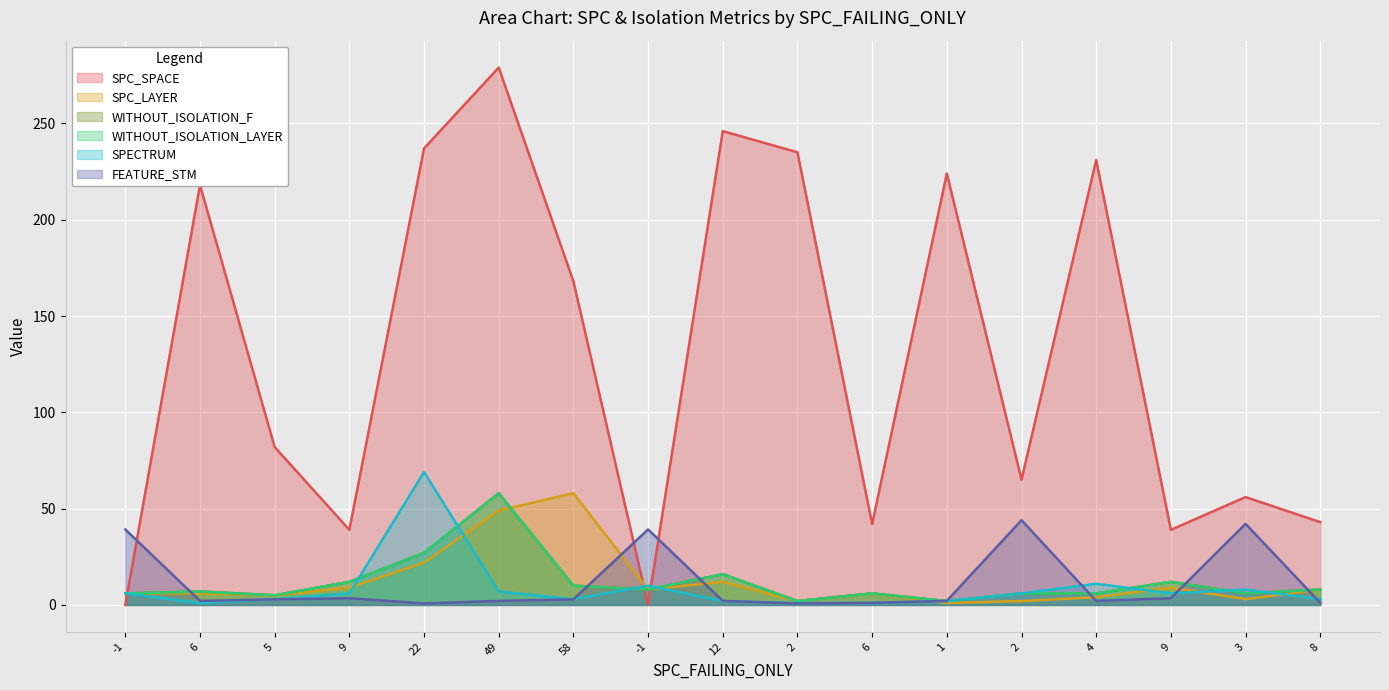

Where does the FEATURE_STM series first go above 2?

-1